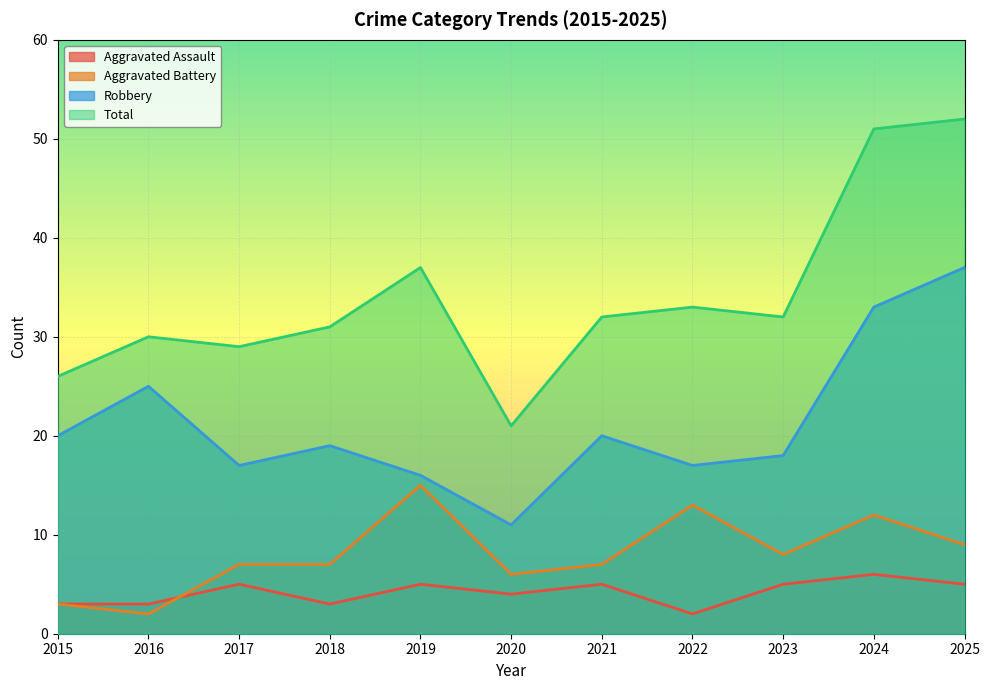

What is the highest value of the Total series?

52